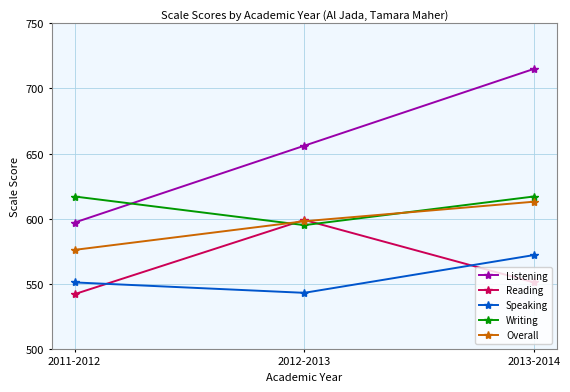

Count the number of data series in this chart.

5